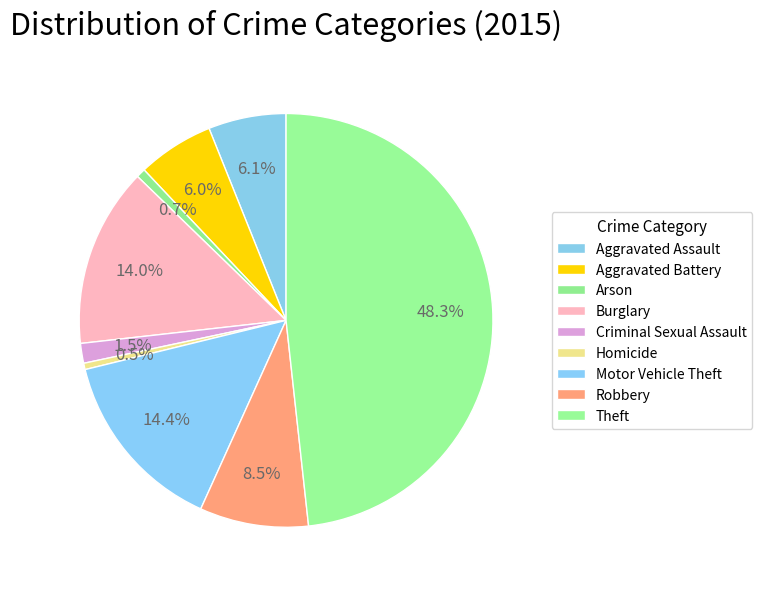

To the nearest percent, what is the difference between the Arson and Aggravated Battery slice percentages?

5%